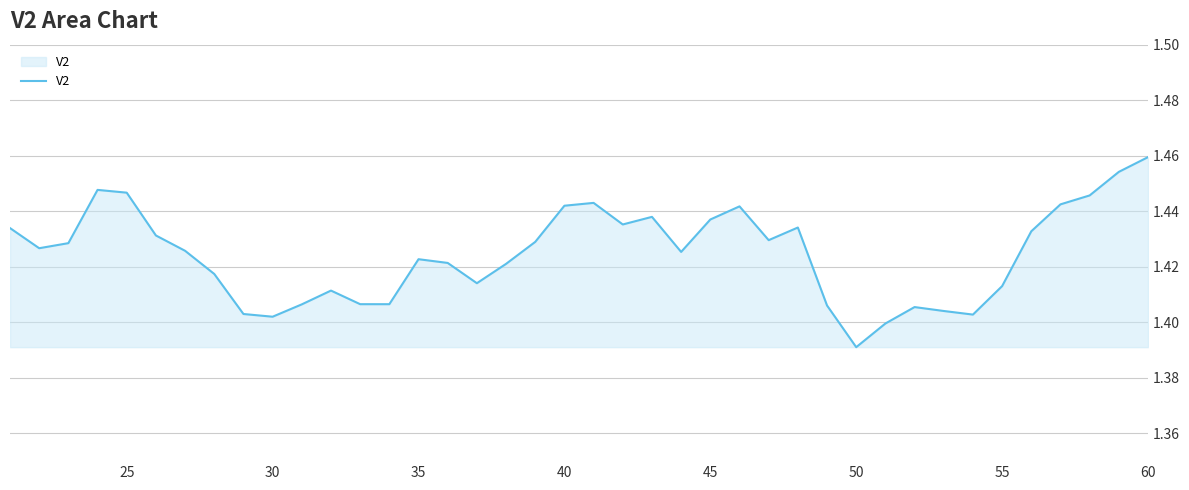

Does the chart display data point markers on the line(s)?

No